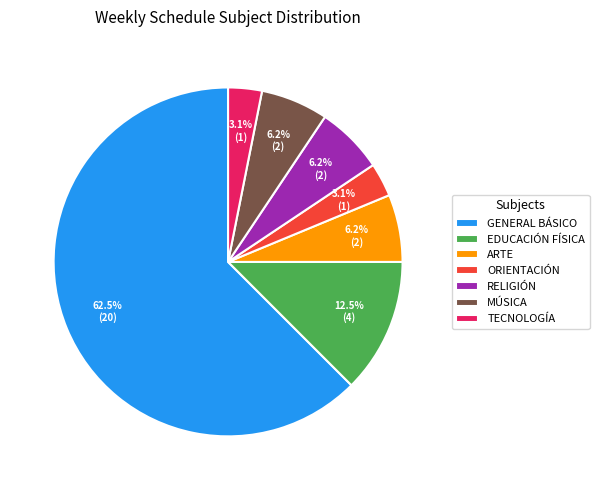

How many segments does this pie chart have?

7